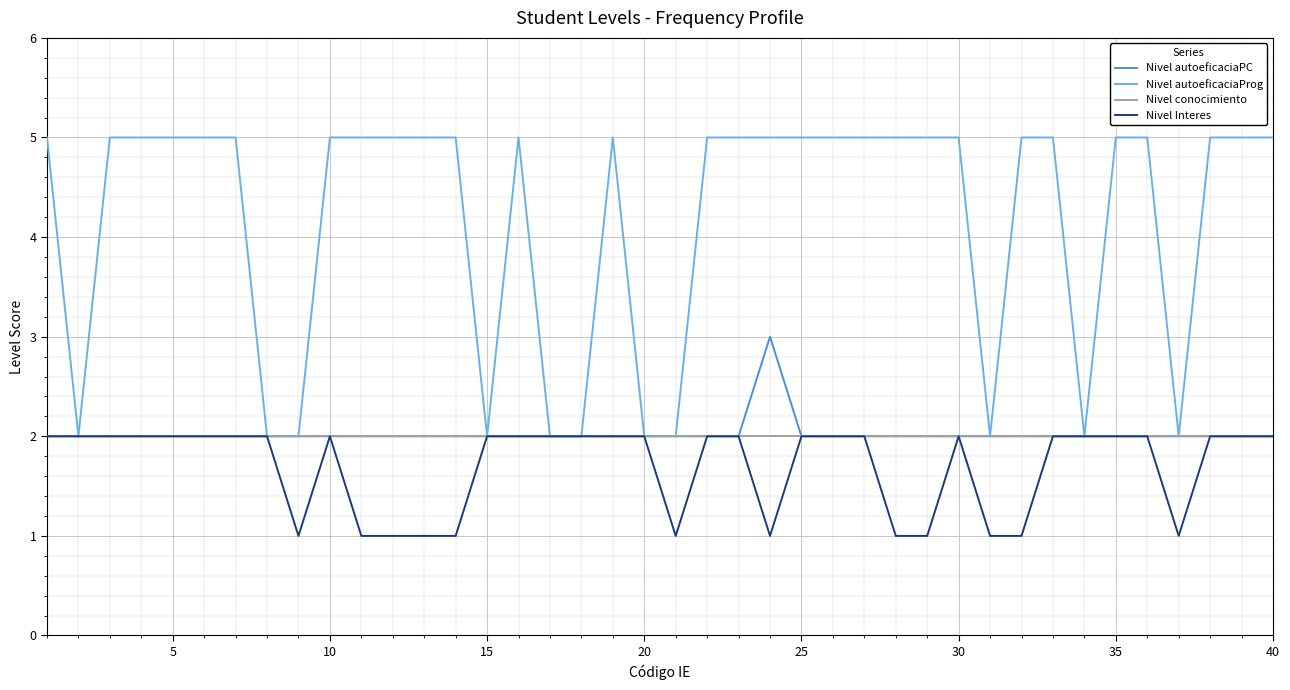

Reading left to right, list all the values displayed in this chart.

Nivel autoeficaciaPC: 2	2	2	2	2	2	2	2	2	2	2	2	2	2	2	2	2	2	2	2	2	2	2	3	2	2	2	2	2	2	2	2	2	2	2	2	2	2	2	2
Nivel autoeficaciaProg: 5	2	5	5	5	5	5	2	2	5	5	5	5	5	2	5	2	2	5	2	2	5	5	5	5	5	5	5	5	5	2	5	5	2	5	5	2	5	5	5
Nivel conocimiento: 2	2	2	2	2	2	2	2	2	2	2	2	2	2	2	2	2	2	2	2	2	2	2	2	2	2	2	2	2	2	2	2	2	2	2	2	2	2	2	2
Nivel Interes: 2	2	2	2	2	2	2	2	1	2	1	1	1	1	2	2	2	2	2	2	1	2	2	1	2	2	2	1	1	2	1	1	2	2	2	2	1	2	2	2